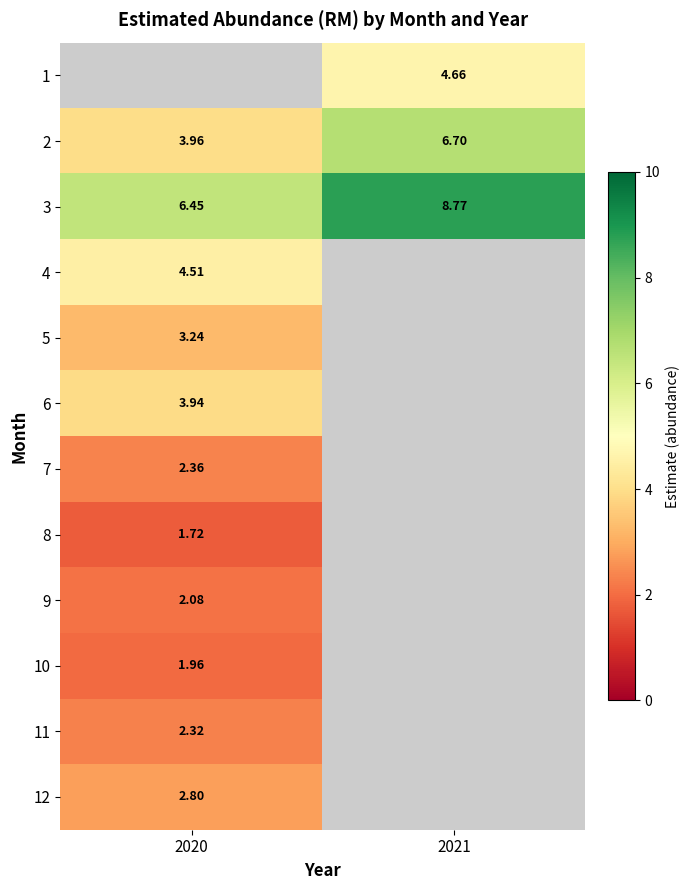

Count the number of categories in the chart.

2